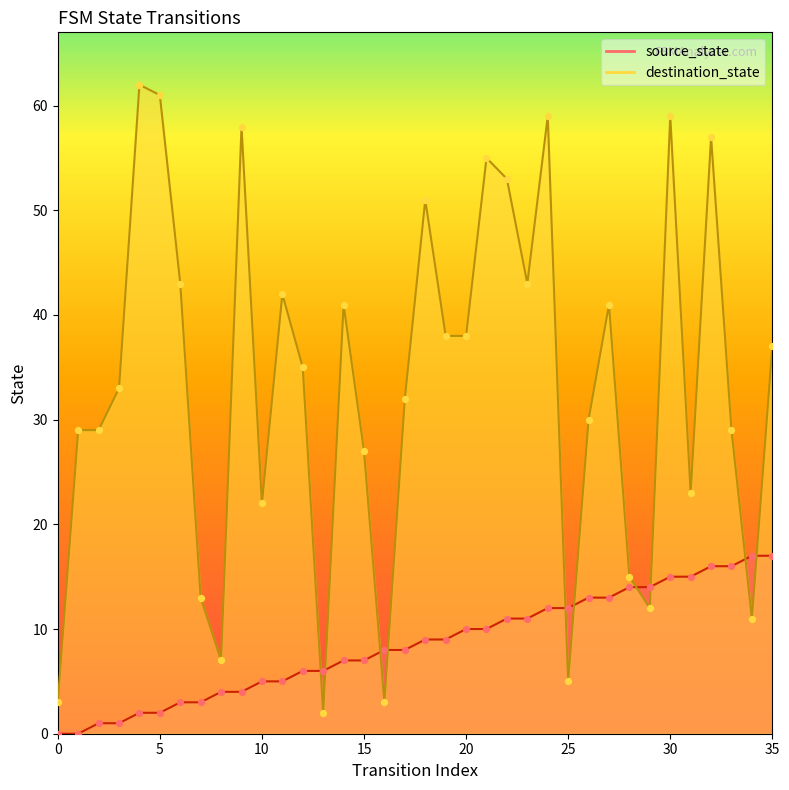

Which series contains the lowest Y value?

source_state